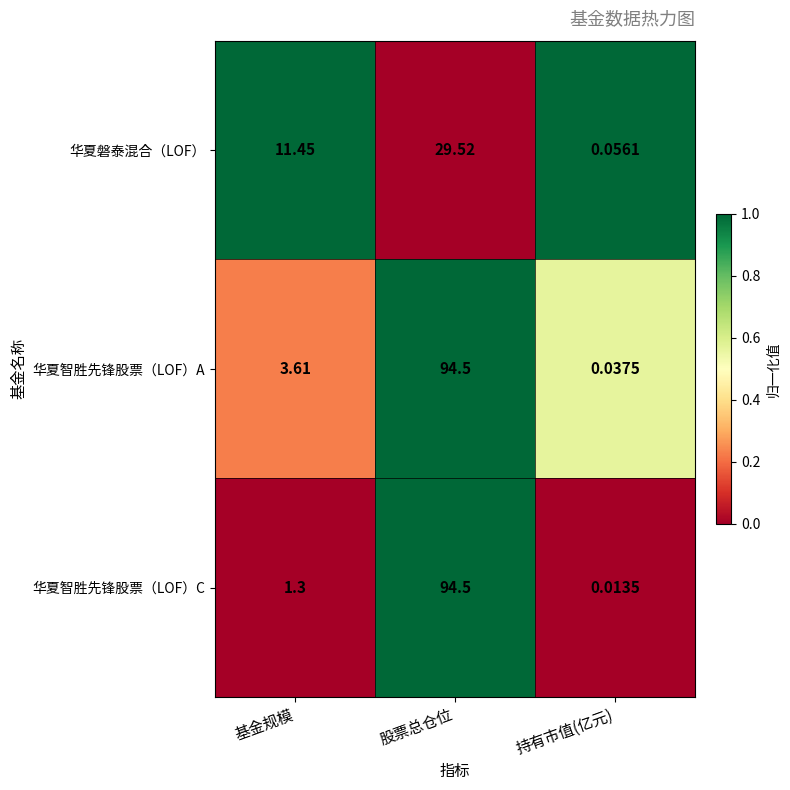

At which category does the chart reach its peak across all series?

股票总仓位